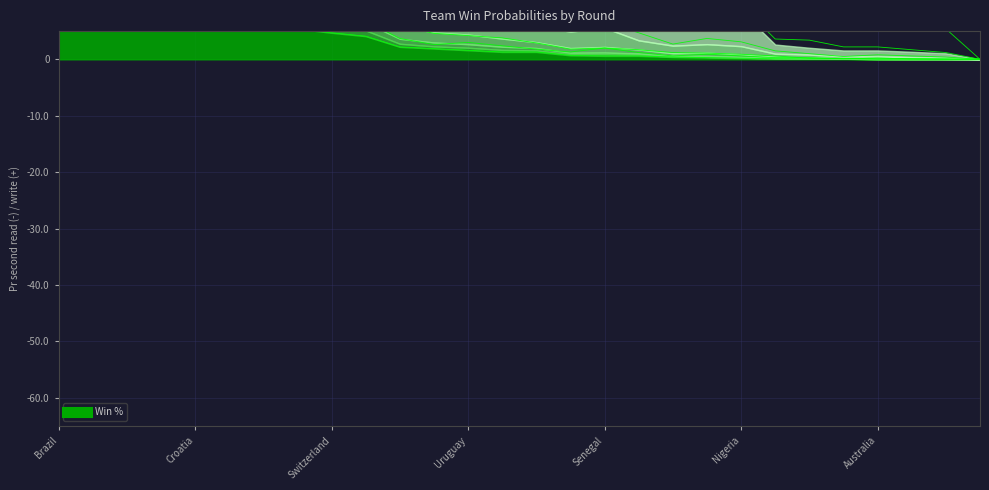

Reading left to right, extract all data points from this chart.

p1: 19.5	15.3	9.5	9.3	8.5	6.5	5.7	5.4	4.7	4.1	2.2	1.9	1.6	1.3	1.3	0.7	0.6	0.6	0.4	0.3	0.2	0.1	0.1	0.1	0.0	0.0	0.0	0.0
p1M: 9.8	10.6	6.1	8.5	7.1	7.6	7.5	7.1	7.7	6.8	3.7	2.6	3.0	2.4	1.8	1.3	2.0	1.2	0.6	0.9	0.6	0.3	0.3	0.1	0.2	0.1	0.1	0.0
p2: 30.9	28.6	15.6	19.6	17.2	13.5	13.7	10.4	10.0	9.2	5.9	4.6	4.2	3.8	2.9	1.8	2.0	1.7	1.2	1.1	0.9	0.6	0.2	0.1	0.2	0.1	0.0	0.0
p4: 45.4	47.3	25.0	36.3	31.9	28.1	28.5	23.5	25.3	22.8	15.0	11.9	11.4	9.6	6.9	5.5	6.6	4.7	2.7	3.7	3.1	1.5	1.0	0.5	0.8	0.6	0.4	0.0
p8: 63.6	77.2	36.6	64.7	64.1	65.7	52.9	38.9	45.2	58.9	37.6	29.6	30.0	20.0	18.6	19.5	22.6	10.8	9.0	10.2	9.6	3.6	3.4	2.2	2.2	1.7	1.2	0.0
pq8: 91.3	100.0	69.8	100.0	100.0	93.9	78.8	84.0	97.9	91.1	92.9	100.0	100.0	52.4	41.8	67.9	63.6	40.8	26.7	21.2	41.2	10.8	8.1	6.9	7.1	6.4	5.4	0.0